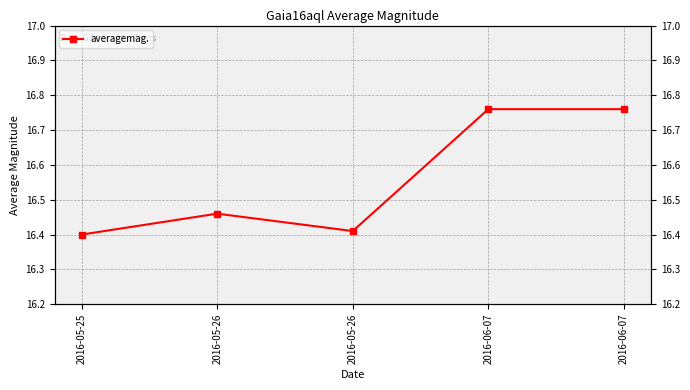

Reading right to left, transcribe all the data shown in this chart.

2016-06-07=16.8	2016-06-07=16.8	2016-05-26=16.4	2016-05-26=16.5	2016-05-25=16.4